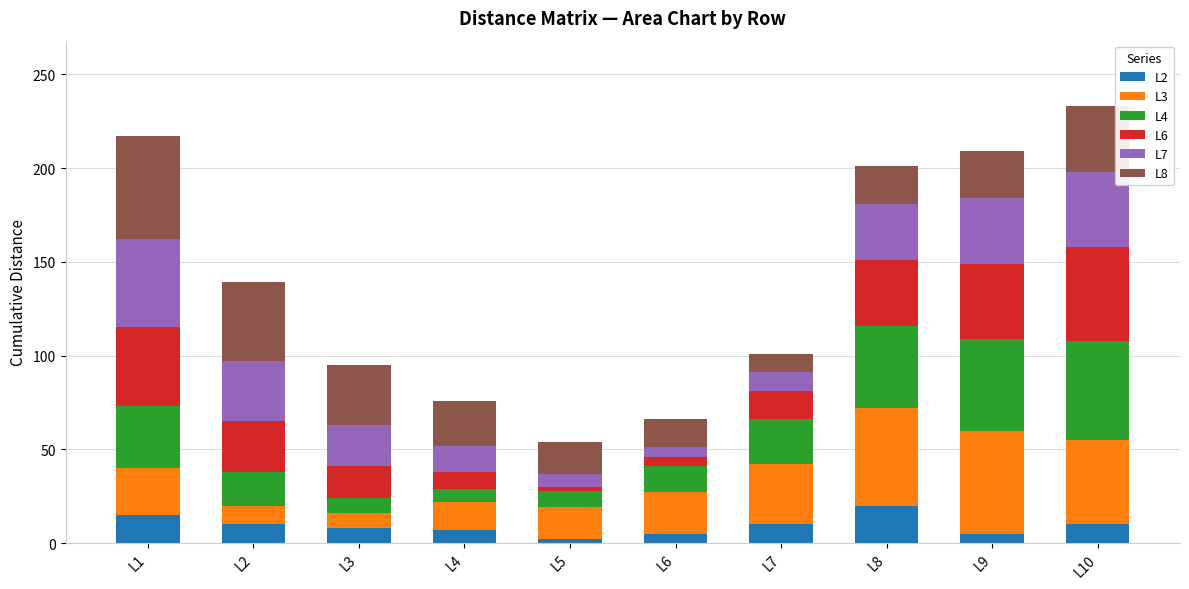

Does the chart contain any negative values?

No